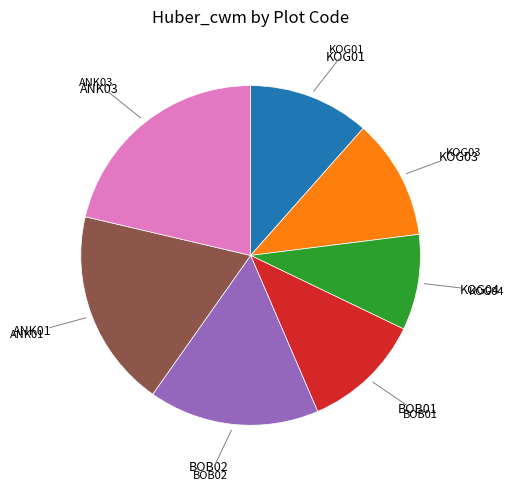

Is there any slice that represents more than half of the pie?

No